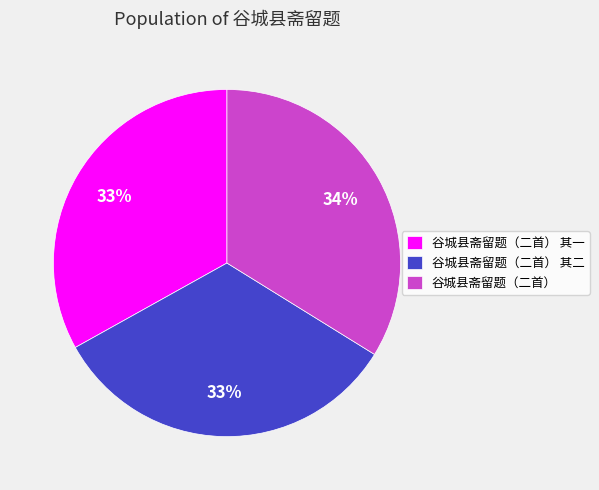

Approximately how many times larger is the value at 谷城县斋留题（二首） compared to 谷城县斋留题（二首） 其一?

1.0